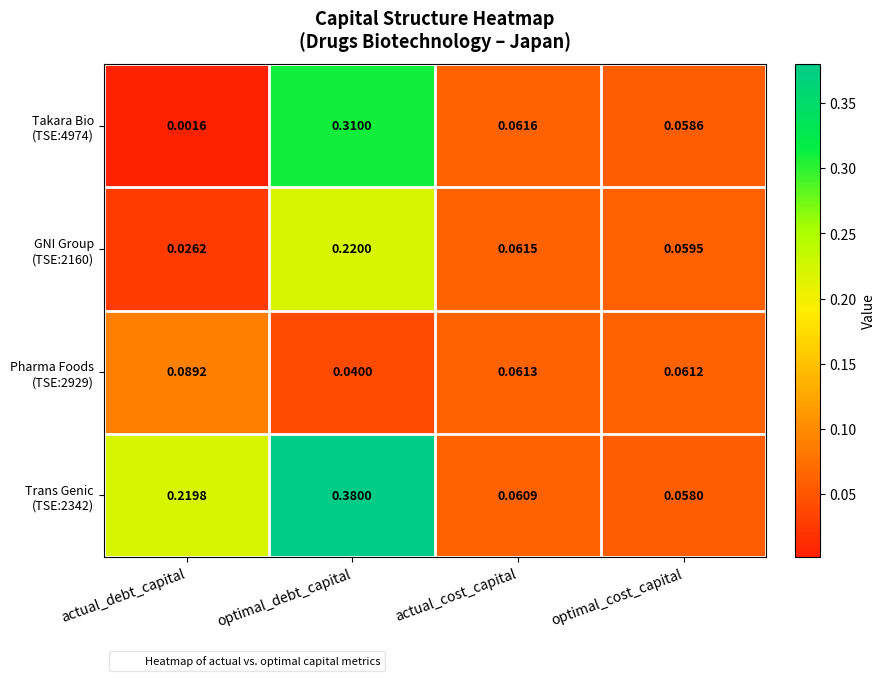

At which category is the sum across all series the highest?

optimal_debt_capital